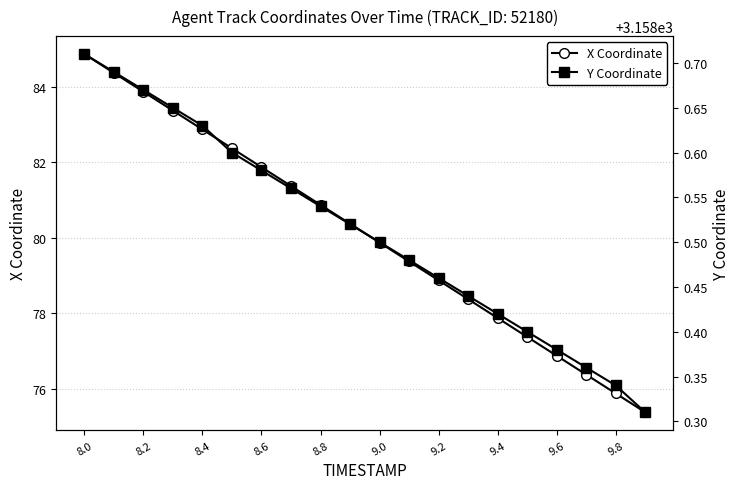

At how many categories does at least one series exceed 2075?

20